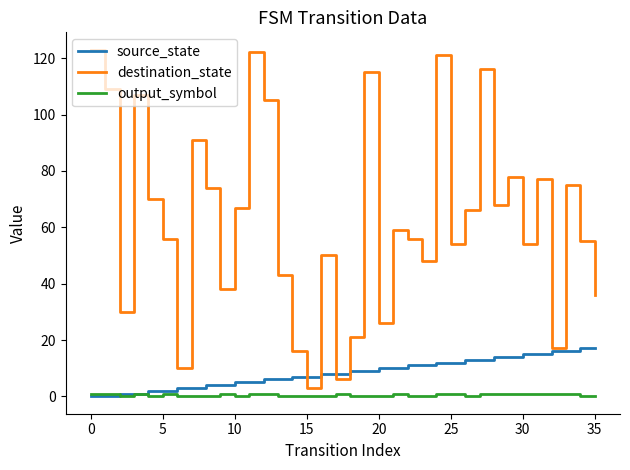

Rank the series by their maximum value, from lowest to highest.

output_symbol, source_state, destination_state